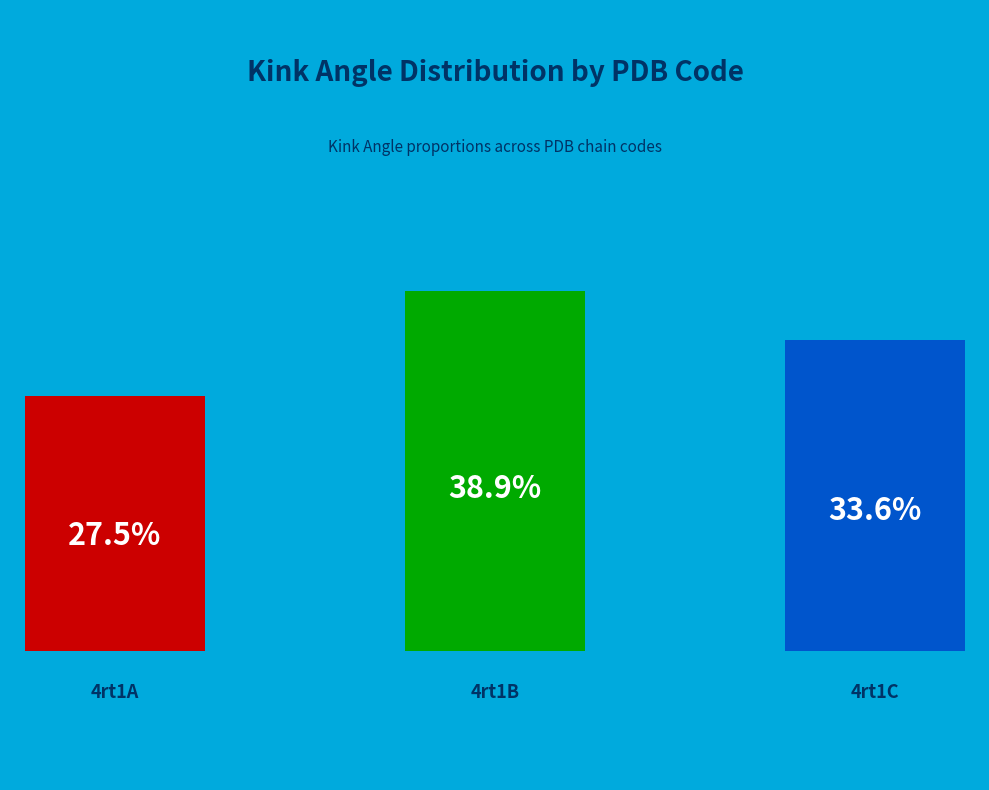

Is there a majority slice in this chart?

No